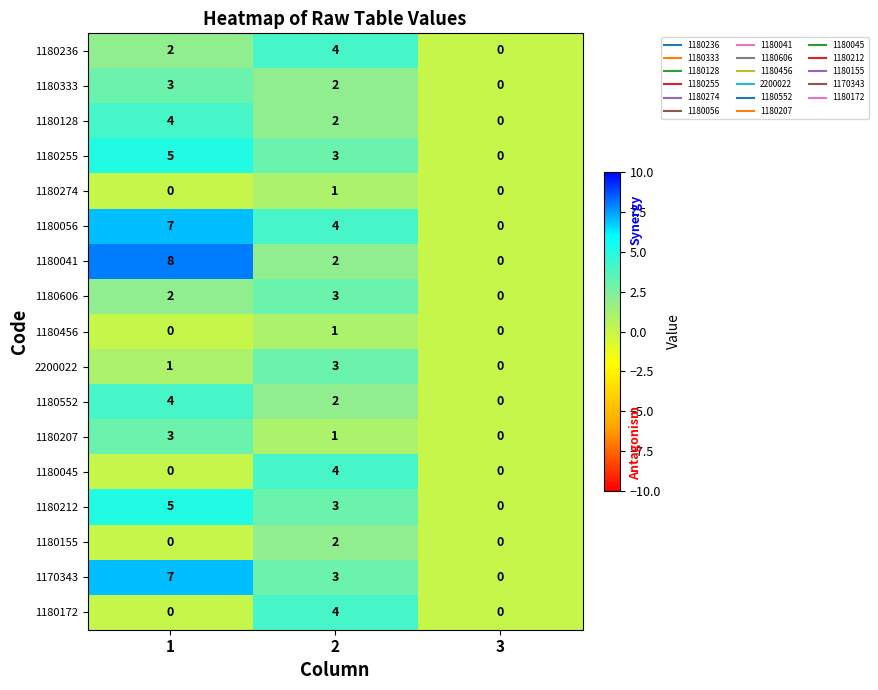

Which category has the lowest value in the 1180333 series?

3